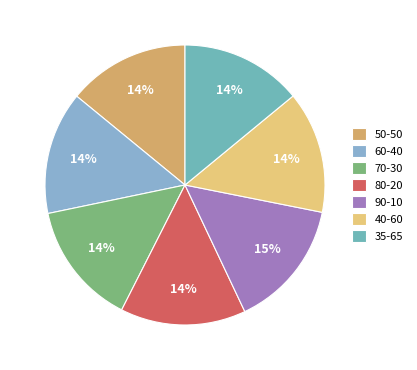

The 60-40 slice represents 14% of the pie. True or false?

True